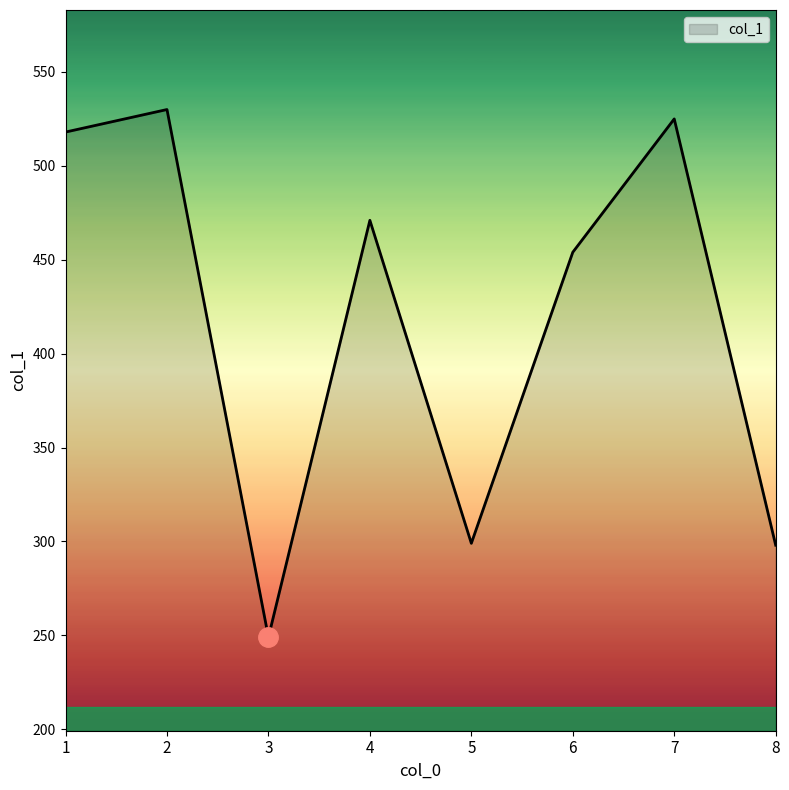

What is the difference between the second highest and second lowest values?

227